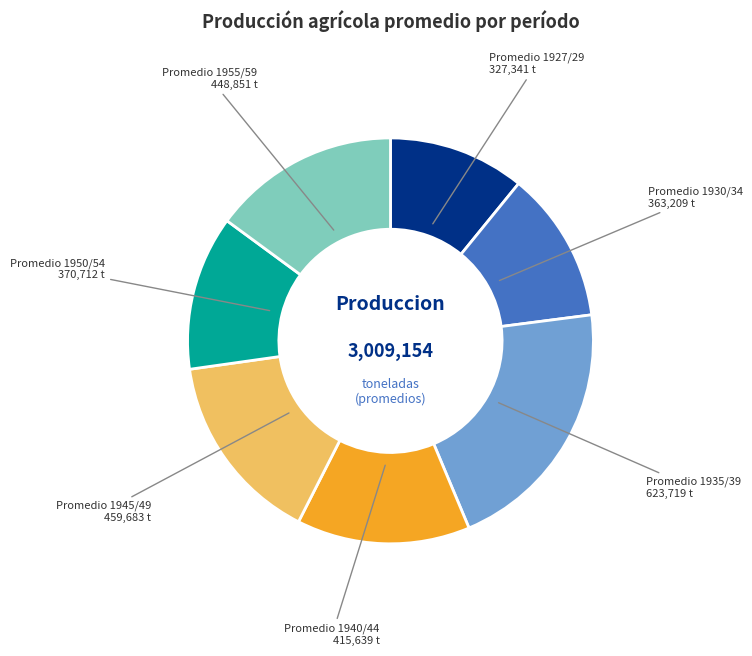

Is there a majority slice in this chart?

No